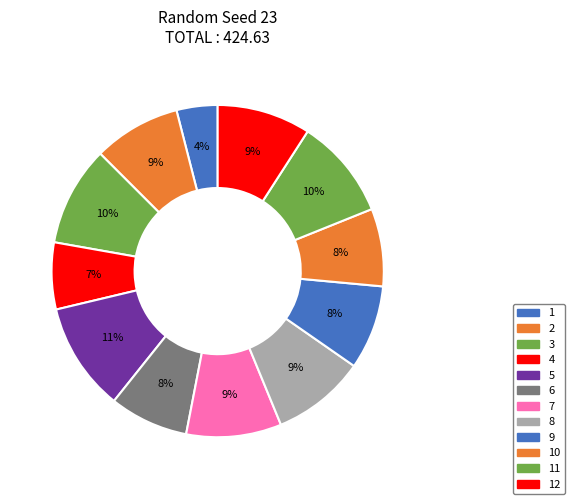

To the nearest percent, what is the difference between the 9 and 7 slice percentages?

1%